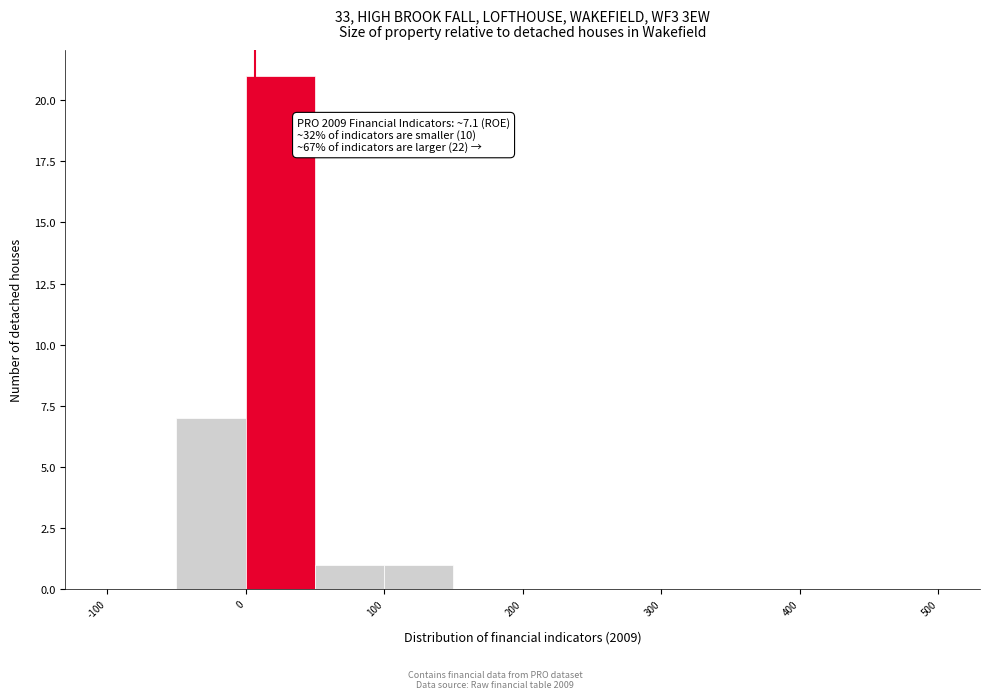

Over which range of the x-axis is the bar tallest?

0 to 50